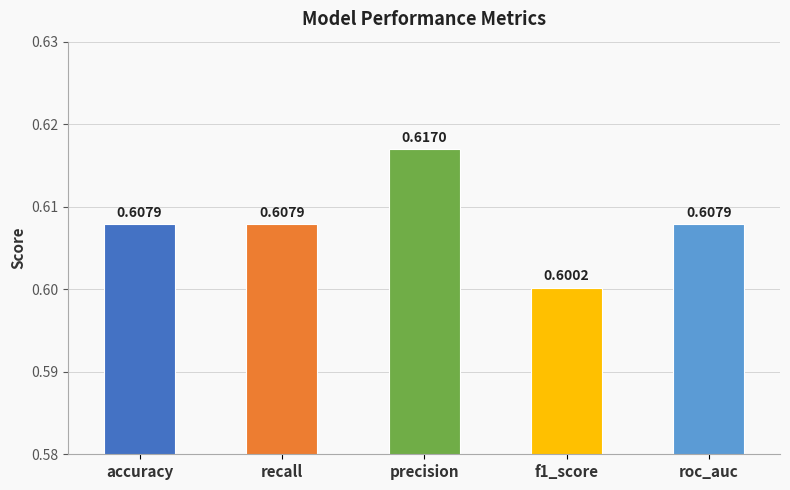

At which label is the value closest to 0?

f1_score